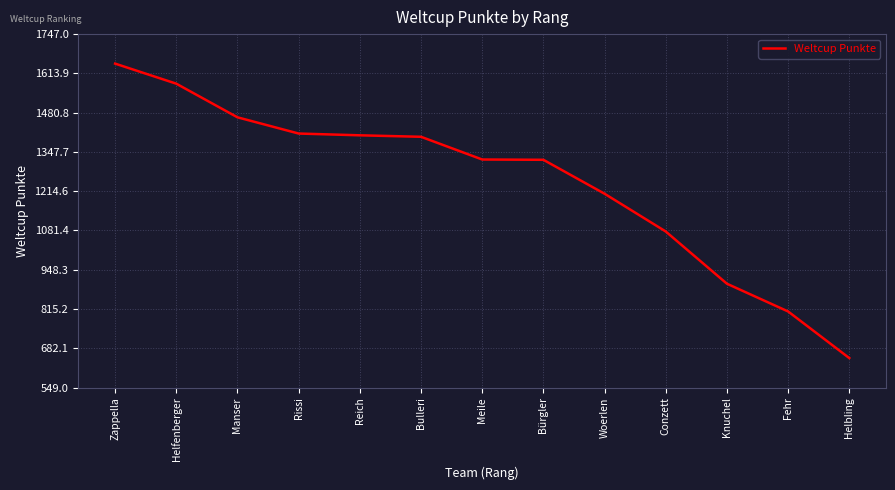

What position from the right is Manser?

11